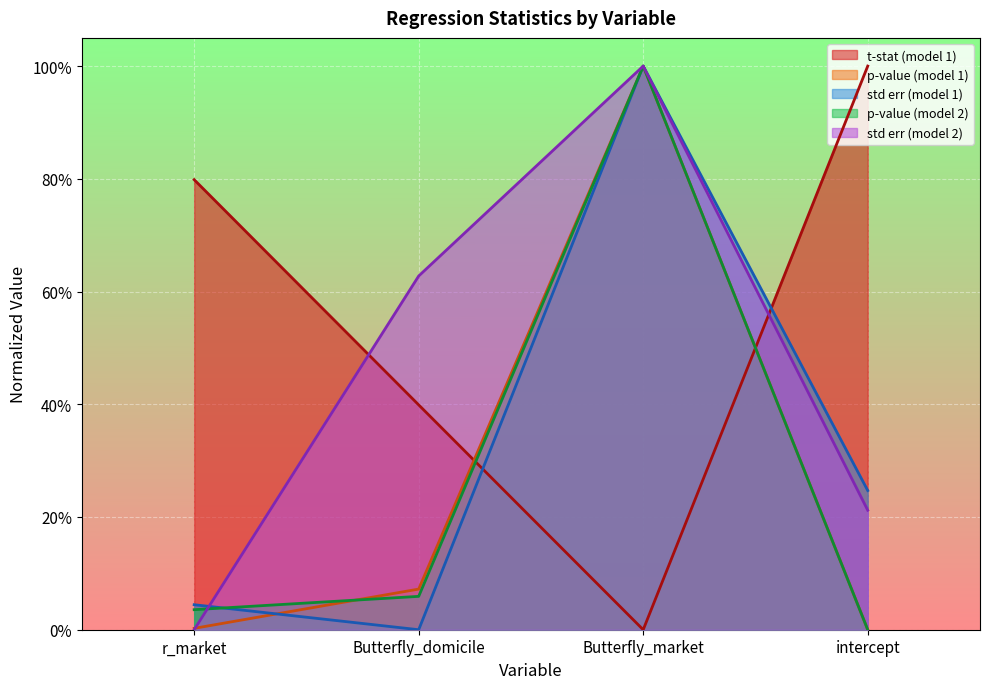

True or false: t-stat (model 1) has a value of 1.4 at intercept.

False